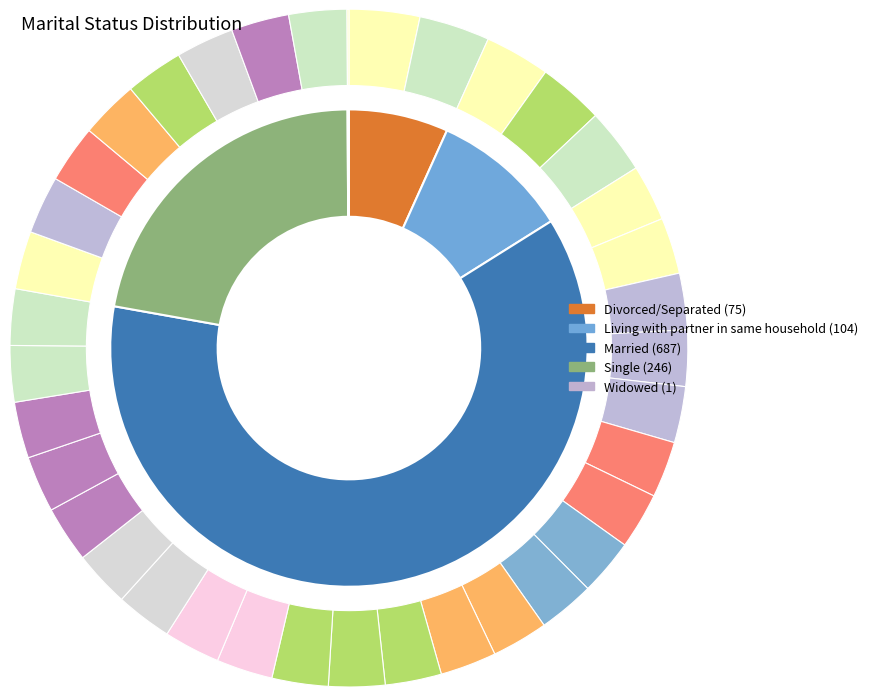

What percentage is the Living with partner in same household slice, to the nearest percent?

9%